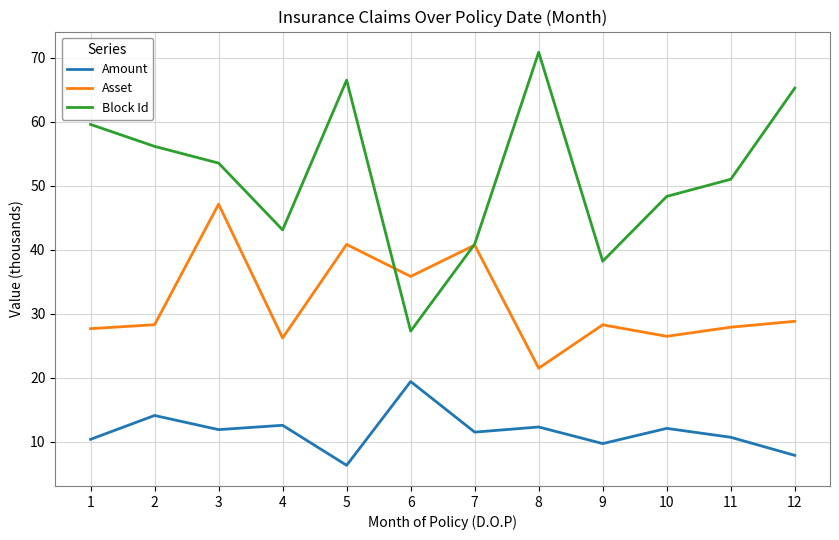

What is the maximum value shown in the chart?

70.9